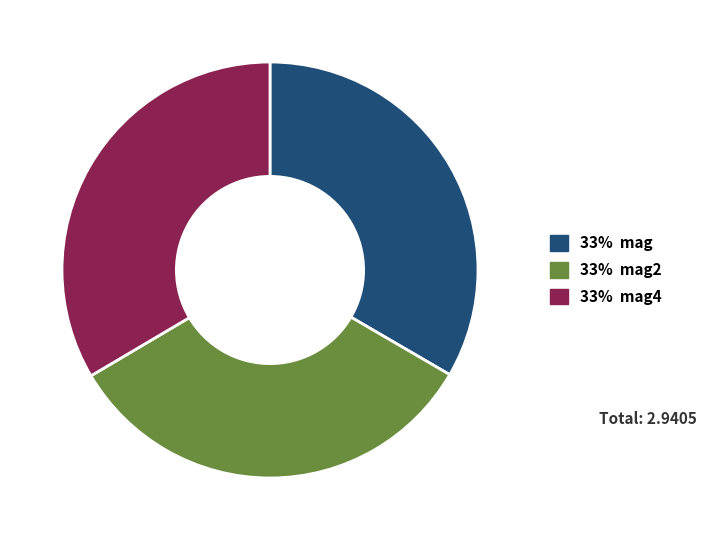

Is there any slice that represents more than half of the pie?

No